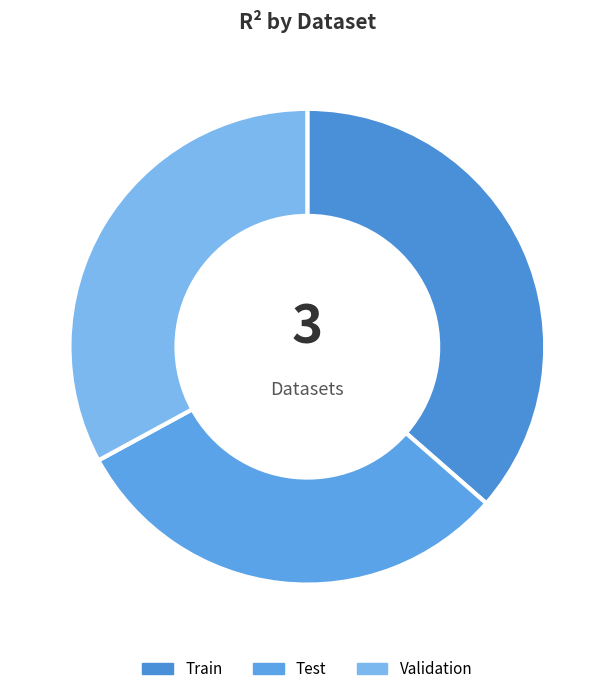

How many segments does this pie chart have?

3